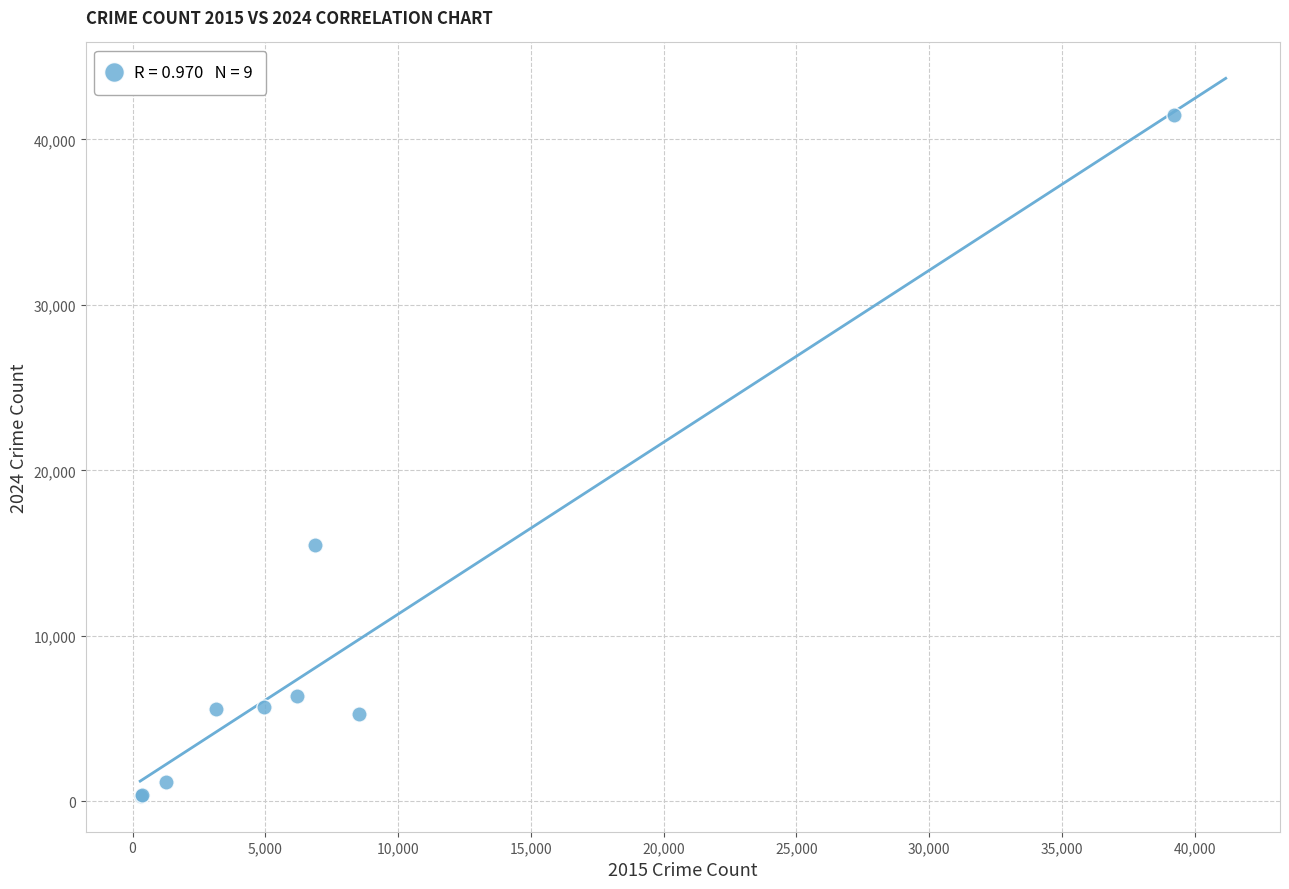

What Y value in the scatter plot is closest to 20896?

15495